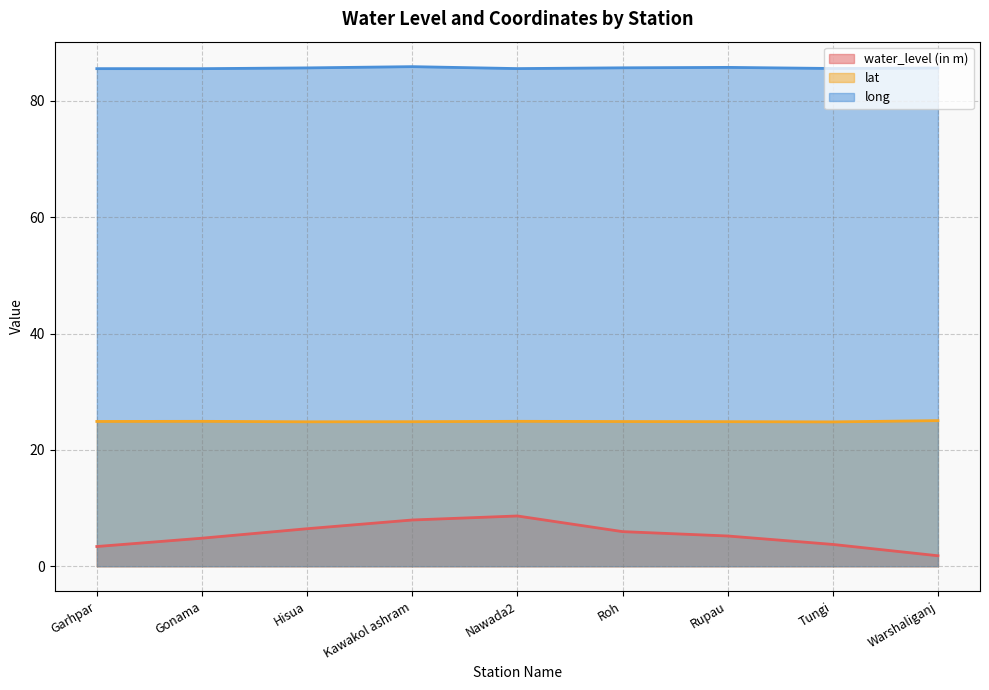

What is the value of the long point at the 9th from the left?

85.6